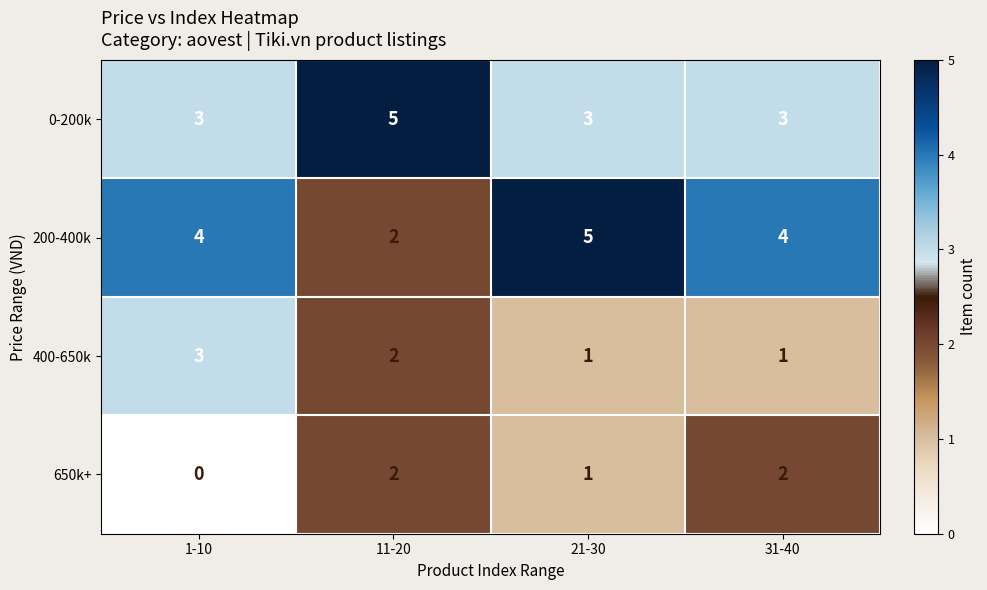

How many distinct data groups are displayed?

4